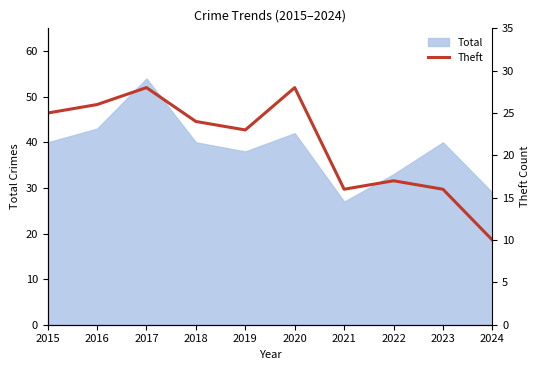

True or false: Total has a value of 19 at 2023.

False